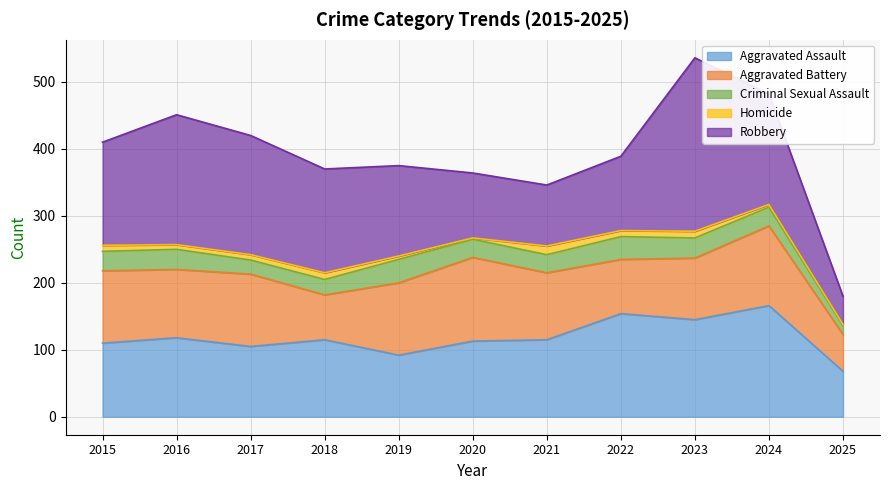

True or false: Robbery and Homicide cross at least once.

False